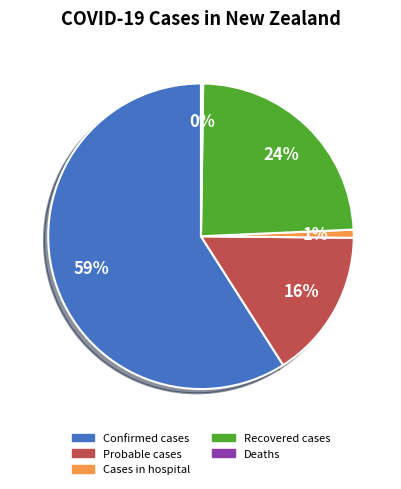

True or false: Probable cases accounts for 30% of the total.

False